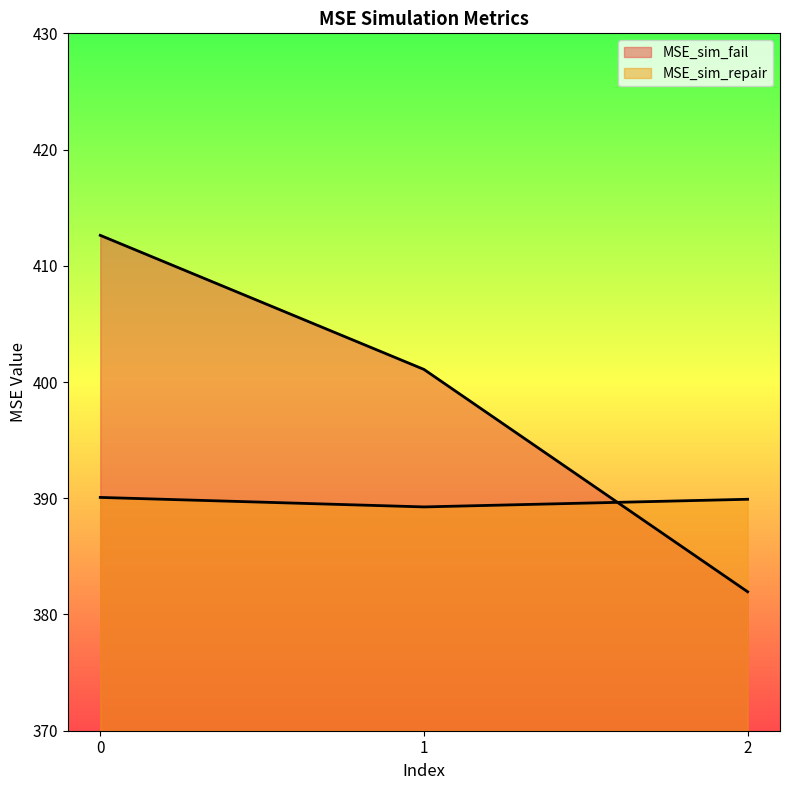

List the labels in order of MSE_sim_repair value, largest first.

0, 2, 1